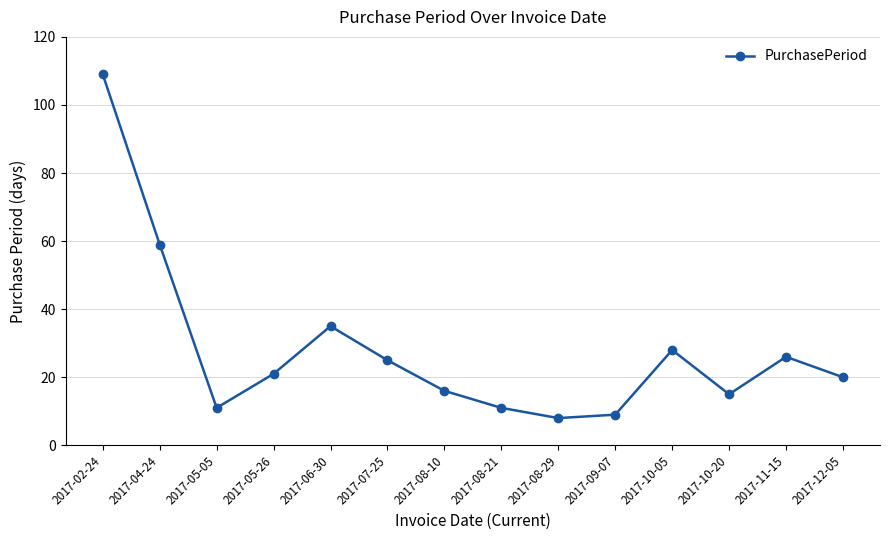

How many values are below 21?

7